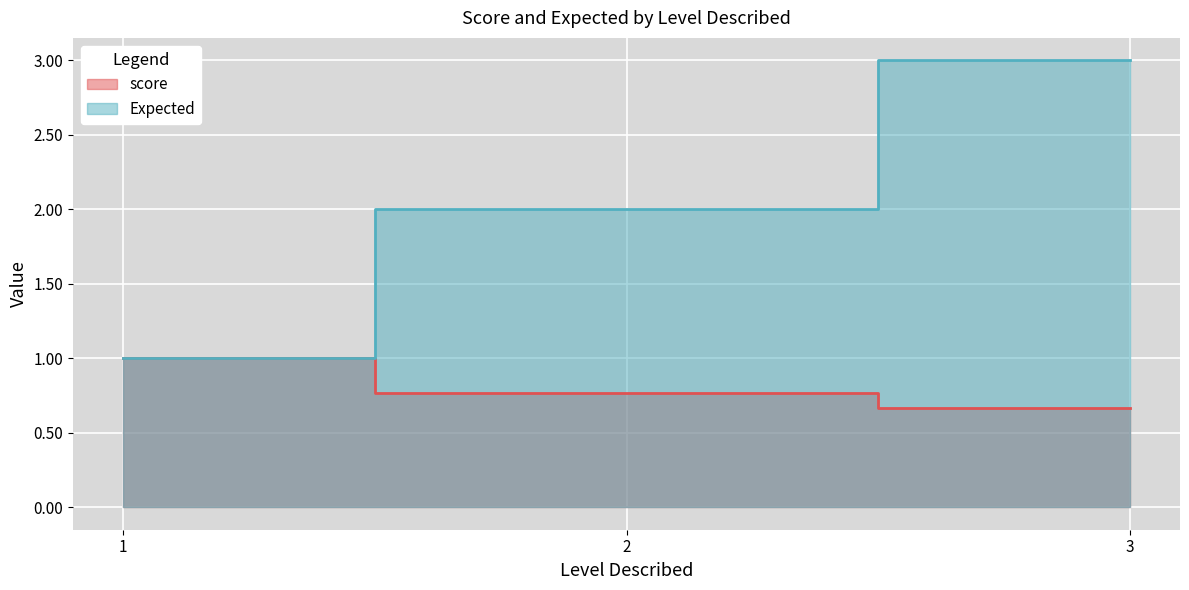

The value of score at 39 is 0.3. True or false?

False